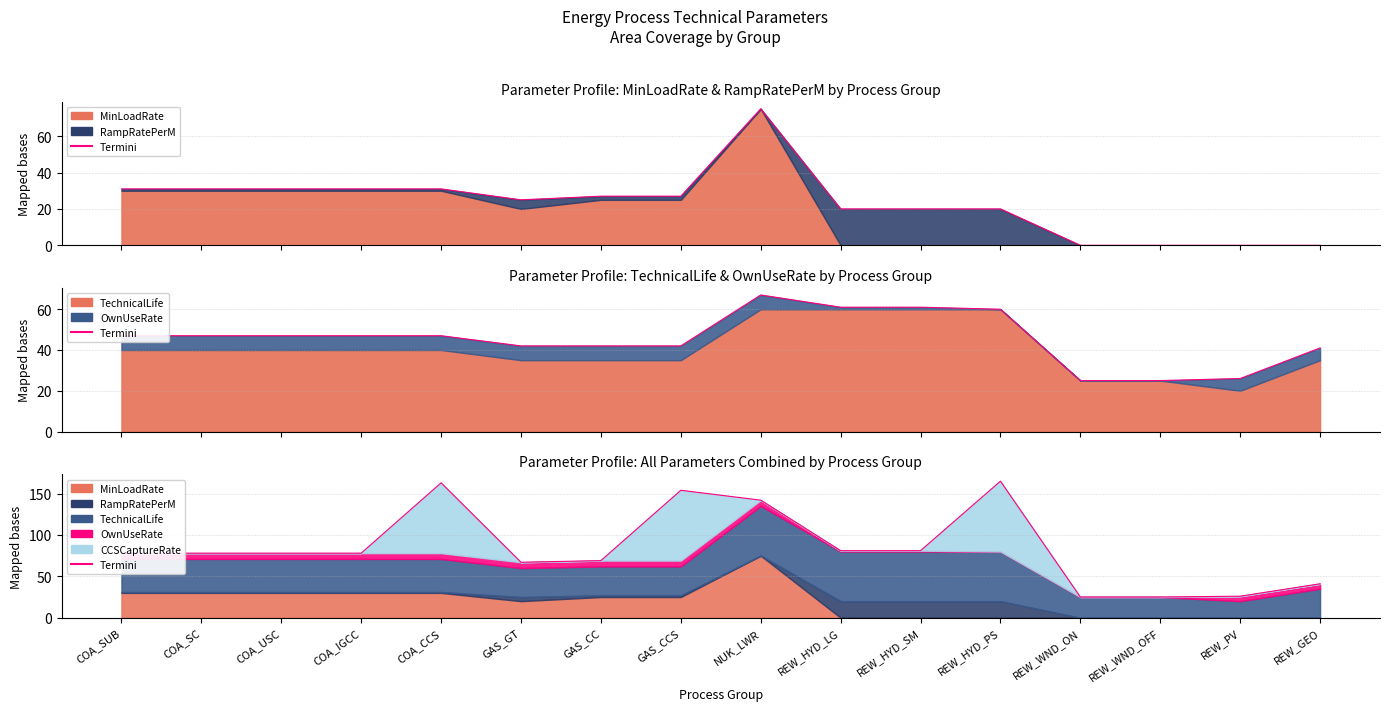

Which has a higher value, COA_SUB or GAS_GT?

COA_SUB